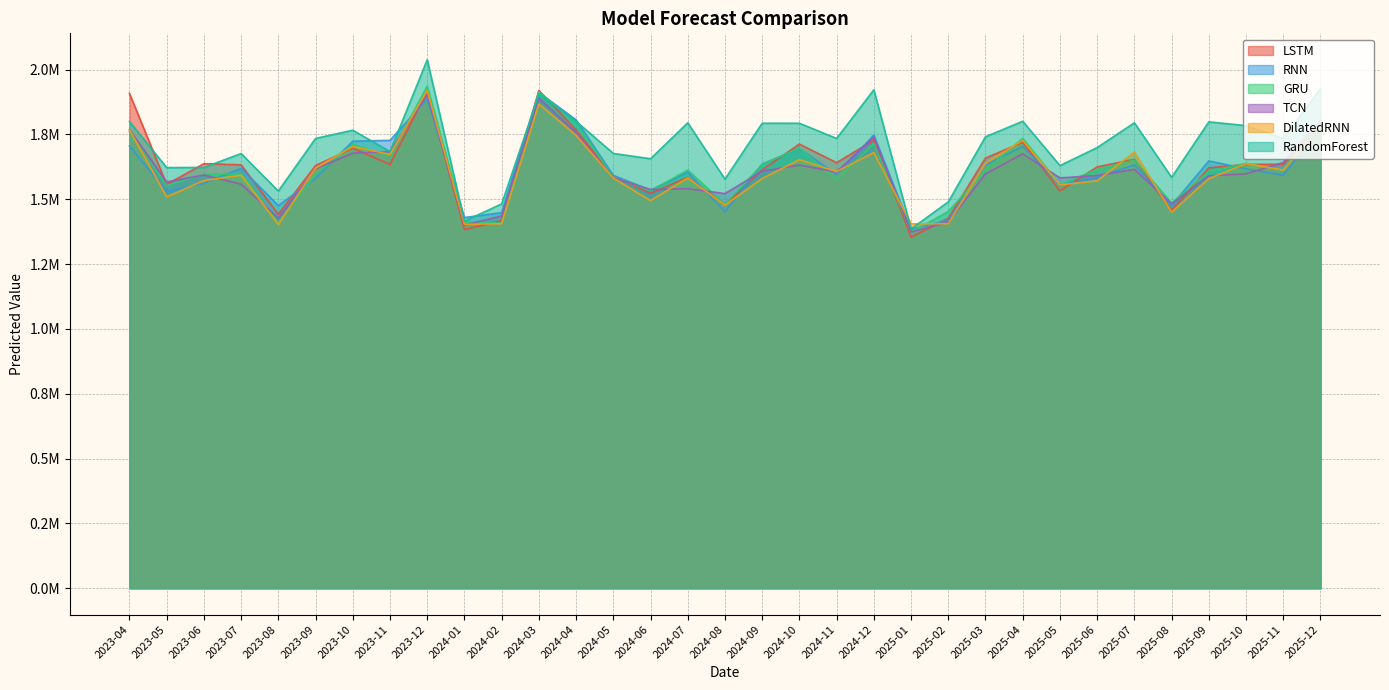

Reading left to right, transcribe all the data shown in this chart.

LSTM: 2023-04=1908243.1	2023-05=1557280.1	2023-06=1637288.1	2023-07=1632666.9	2023-08=1441937.5	2023-09=1630211.8	2023-10=1696701.4	2023-11=1634159.0	2023-12=1917496.5	2024-01=1382886.1	2024-02=1417458.2	2024-03=1919701.0	2024-04=1767117.9	2024-05=1588837.6	2024-06=1522591.4	2024-07=1584624.8	2024-08=1478463.6	2024-09=1613346.8	2024-10=1712711.2	2024-11=1641094.8	2024-12=1728087.6	2025-01=1353550.0	2025-02=1426716.6	2025-03=1658817.6	2025-04=1719604.2	2025-05=1532185.6	2025-06=1624870.1	2025-07=1653783.8	2025-08=1456243.9	2025-09=1621173.5	2025-10=1634365.5	2025-11=1635098.9	2025-12=1789386.5
RNN: 2023-04=1705562.5	2023-05=1529992.5	2023-06=1561226.6	2023-07=1619369.1	2023-08=1475632.4	2023-09=1580930.9	2023-10=1723975.4	2023-11=1727214.9	2023-12=1887045.9	2024-01=1429436.1	2024-02=1448284.1	2024-03=1912169.8	2024-04=1806069.6	2024-05=1592252.8	2024-06=1535283.4	2024-07=1604408.5	2024-08=1452026.2	2024-09=1635796.9	2024-10=1695457.0	2024-11=1595208.4	2024-12=1747839.8	2025-01=1383519.6	2025-02=1419658.8	2025-03=1632583.6	2025-04=1703723.8	2025-05=1554057.0	2025-06=1584931.6	2025-07=1632684.1	2025-08=1476250.8	2025-09=1647744.4	2025-10=1617589.5	2025-11=1592773.0	2025-12=1772543.0
GRU: 2023-04=1761323.8	2023-05=1552301.0	2023-06=1595872.4	2023-07=1597421.9	2023-08=1410191.1	2023-09=1595997.9	2023-10=1711337.0	2023-11=1666376.1	2023-12=1936513.8	2024-01=1411794.8	2024-02=1408162.9	2024-03=1913972.2	2024-04=1794488.2	2024-05=1584867.1	2024-06=1532513.9	2024-07=1612346.6	2024-08=1480697.1	2024-09=1633909.4	2024-10=1697556.5	2024-11=1574374.8	2024-12=1714175.5	2025-01=1372917.4	2025-02=1452694.9	2025-03=1612495.2	2025-04=1735169.1	2025-05=1556109.8	2025-06=1614762.6	2025-07=1650932.6	2025-08=1485977.0	2025-09=1607433.5	2025-10=1638455.6	2025-11=1612109.9	2025-12=1798632.1
TCN: 2023-04=1768458.8	2023-05=1566793.6	2023-06=1593577.9	2023-07=1558255.2	2023-08=1427099.2	2023-09=1617082.4	2023-10=1677978.6	2023-11=1683292.8	2023-12=1903727.0	2024-01=1400453.6	2024-02=1435592.4	2024-03=1890255.5	2024-04=1757082.5	2024-05=1582306.2	2024-06=1537723.5	2024-07=1540603.6	2024-08=1521903.1	2024-09=1608288.2	2024-10=1631987.0	2024-11=1605211.1	2024-12=1740405.6	2025-01=1373599.5	2025-02=1412073.2	2025-03=1597894.4	2025-04=1674969.4	2025-05=1582298.4	2025-06=1591400.1	2025-07=1615273.2	2025-08=1482239.4	2025-09=1590206.5	2025-10=1598187.9	2025-11=1641737.4	2025-12=1803009.0
DilatedRNN: 2023-04=1767903.4	2023-05=1509193.0	2023-06=1572113.1	2023-07=1592826.1	2023-08=1402648.4	2023-09=1619682.6	2023-10=1703703.4	2023-11=1672928.6	2023-12=1919702.5	2024-01=1403498.8	2024-02=1405512.0	2024-03=1867803.8	2024-04=1746444.2	2024-05=1581696.5	2024-06=1494773.9	2024-07=1582149.1	2024-08=1477140.6	2024-09=1579843.8	2024-10=1652530.6	2024-11=1606736.0	2024-12=1679923.4	2025-01=1405058.8	2025-02=1405796.1	2025-03=1638111.9	2025-04=1727355.0	2025-05=1555321.4	2025-06=1571037.0	2025-07=1681692.2	2025-08=1450229.4	2025-09=1579377.8	2025-10=1637060.1	2025-11=1612493.2	2025-12=1777788.2
RandomForest: 2023-04=1799897.4	2023-05=1622083.2	2023-06=1622720.6	2023-07=1676241.9	2023-08=1531625.0	2023-09=1734529.1	2023-10=1766300.0	2023-11=1683757.6	2023-12=2038008.8	2024-01=1415429.2	2024-02=1482113.2	2024-03=1904474.5	2024-04=1800780.5	2024-05=1676714.5	2024-06=1656262.4	2024-07=1794912.8	2024-08=1577586.3	2024-09=1793224.1	2024-10=1793139.0	2024-11=1734466.2	2024-12=1922268.8	2025-01=1385787.4	2025-02=1489766.3	2025-03=1741117.3	2025-04=1800780.5	2025-05=1629789.4	2025-06=1699209.8	2025-07=1794912.8	2025-08=1584384.4	2025-09=1798458.7	2025-10=1783994.4	2025-11=1734466.2	2025-12=1926474.9